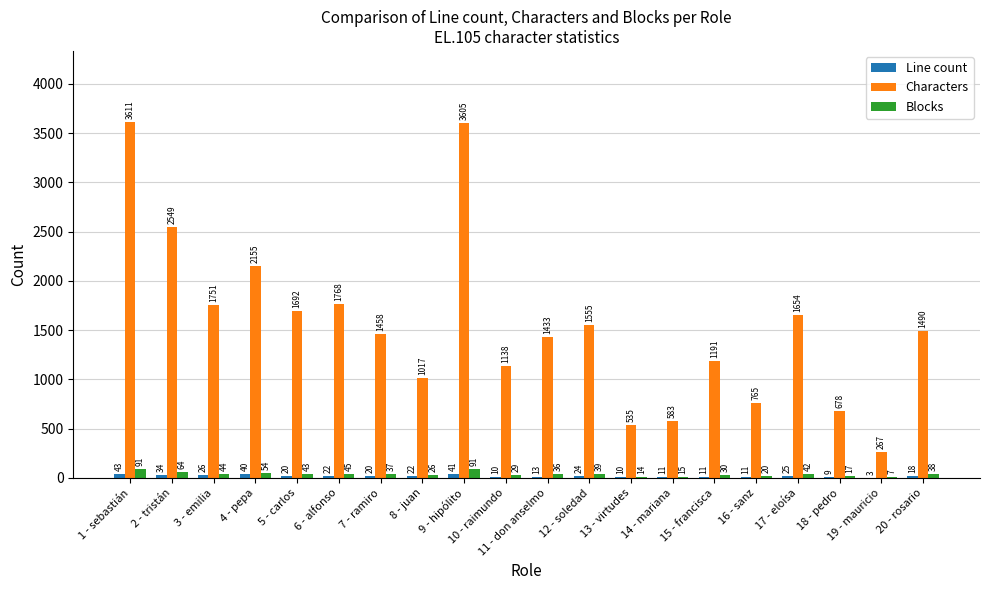

Is the value of Blocks at 11 - don anselmo greater than the value of Characters at 20 - rosario?

No